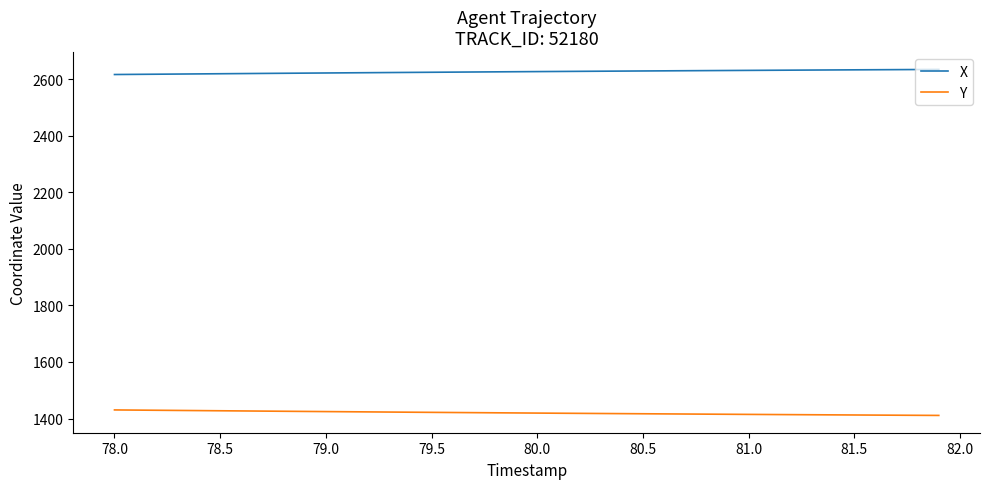

At how many categories does at least one series exceed 1905?

40